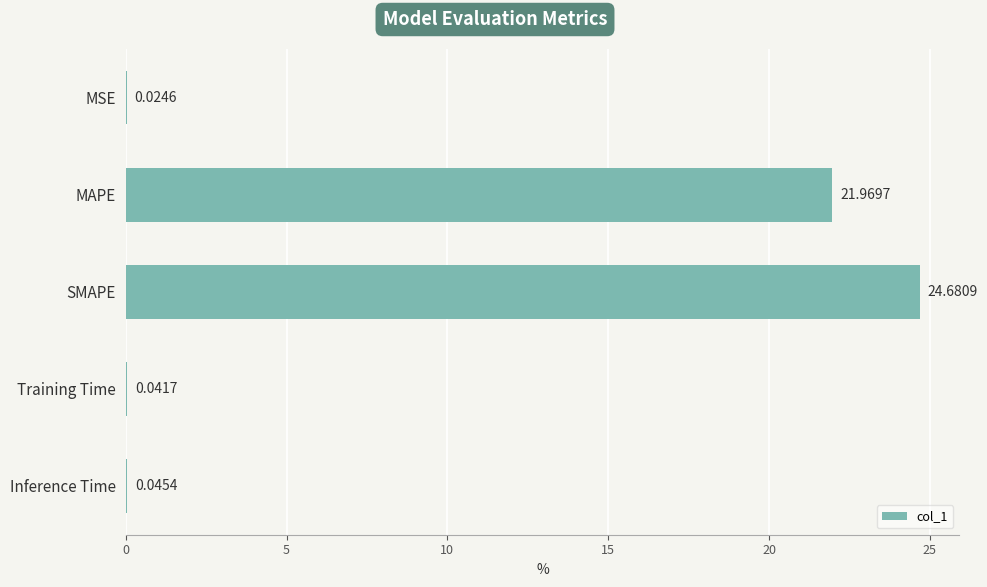

What is the sum of all values?

46.8